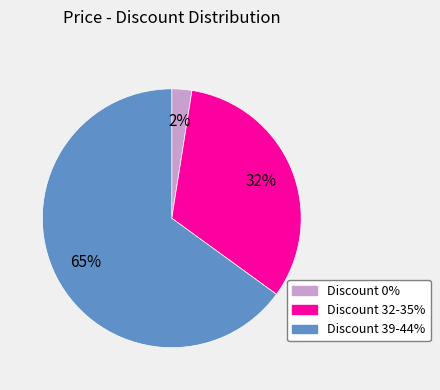

Which category has the smallest portion of the pie?

Discount 0%